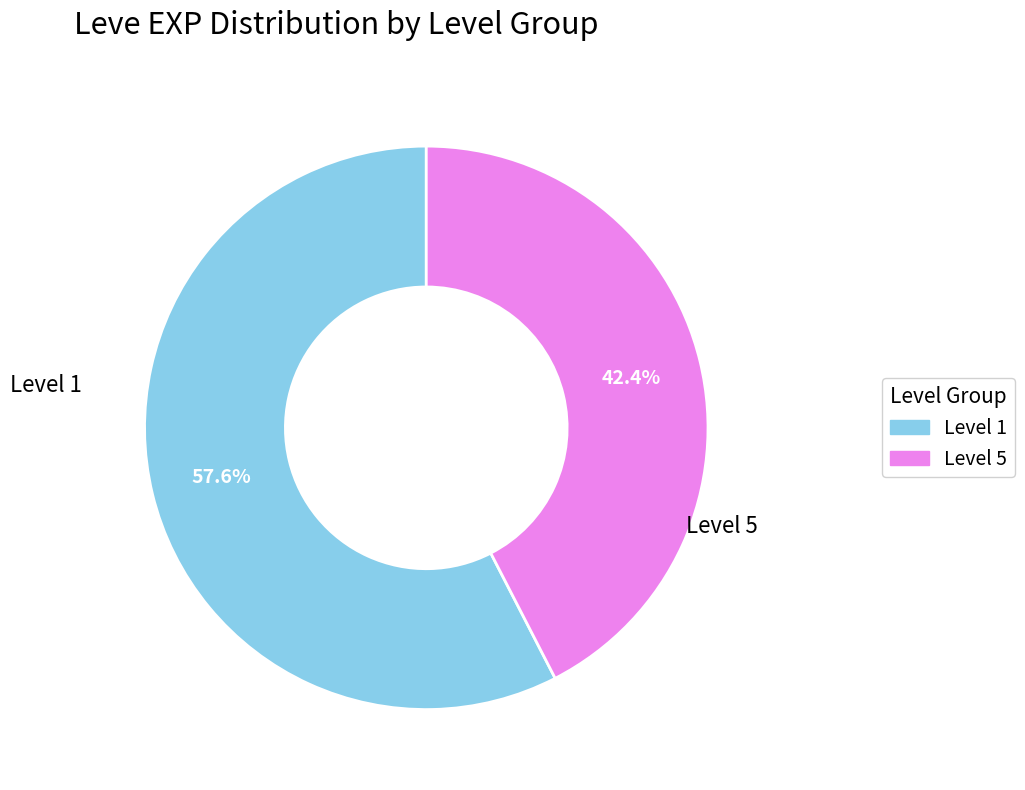

Is there a majority slice in this chart?

Yes